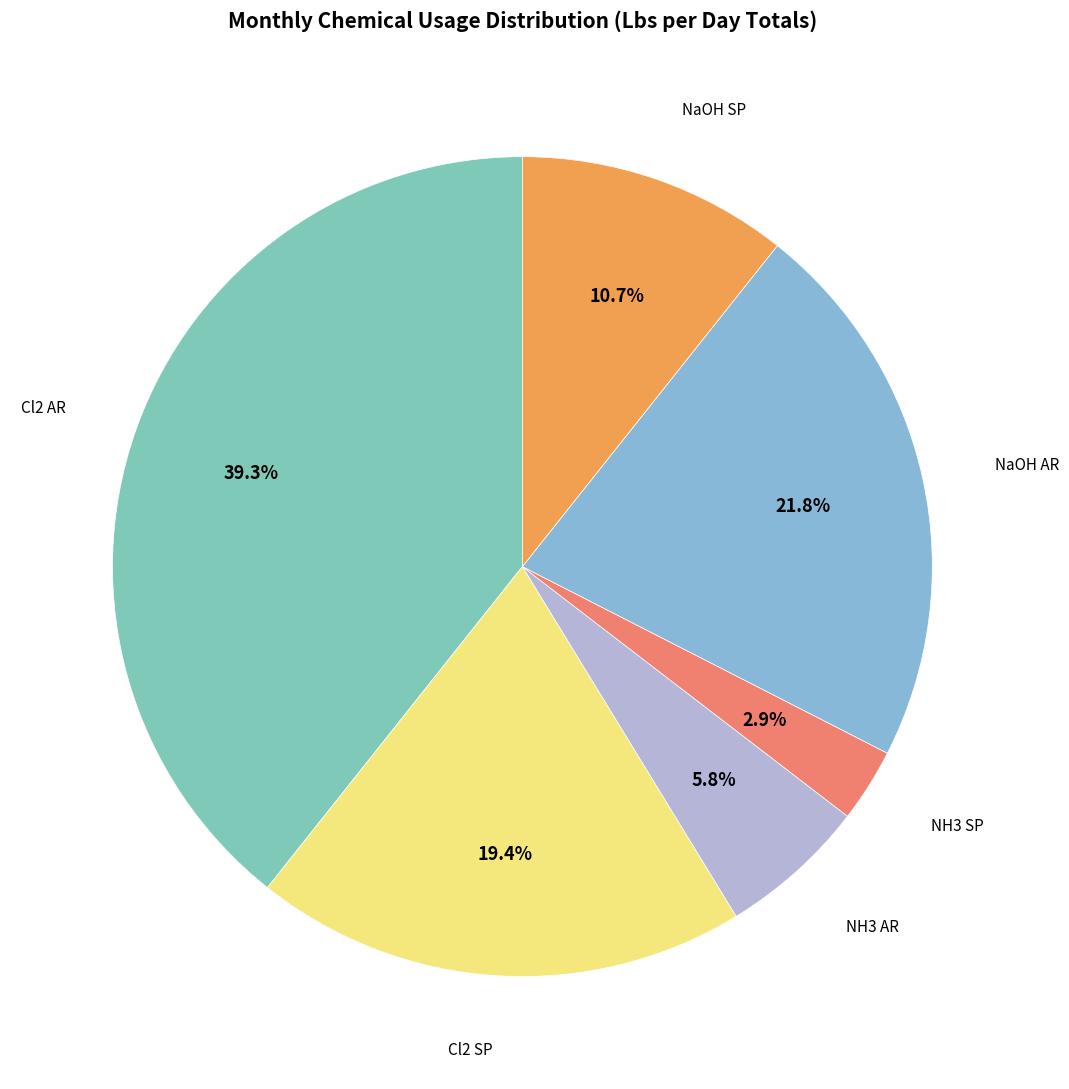

Which slice is the largest?

Cl2 AR